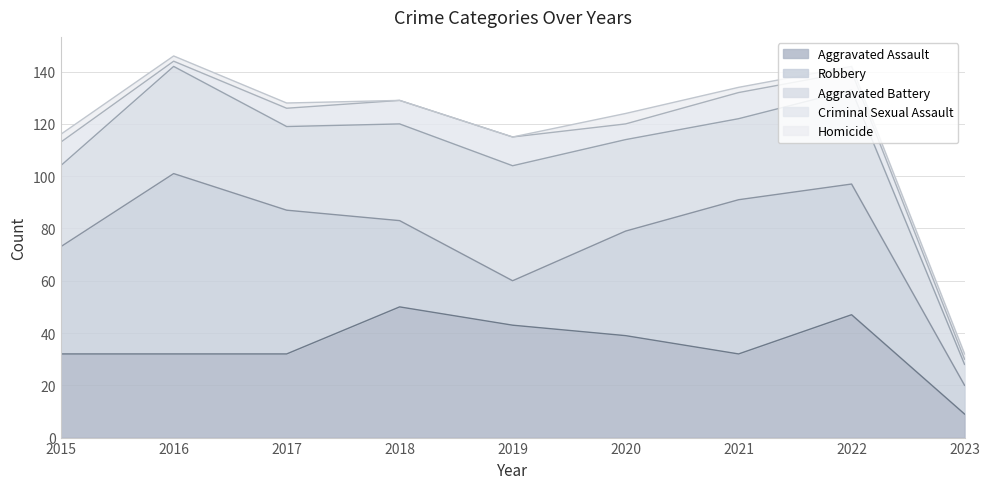

True or false: Homicide has a value of 0 at 2018.

True